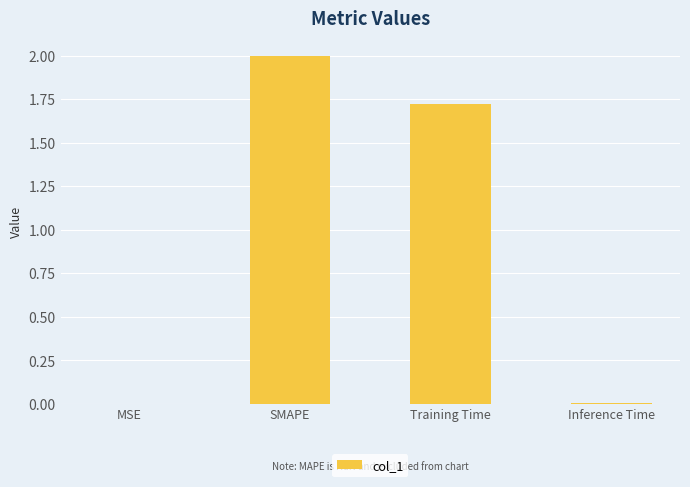

The value at SMAPE is 0.6. True or false?

False